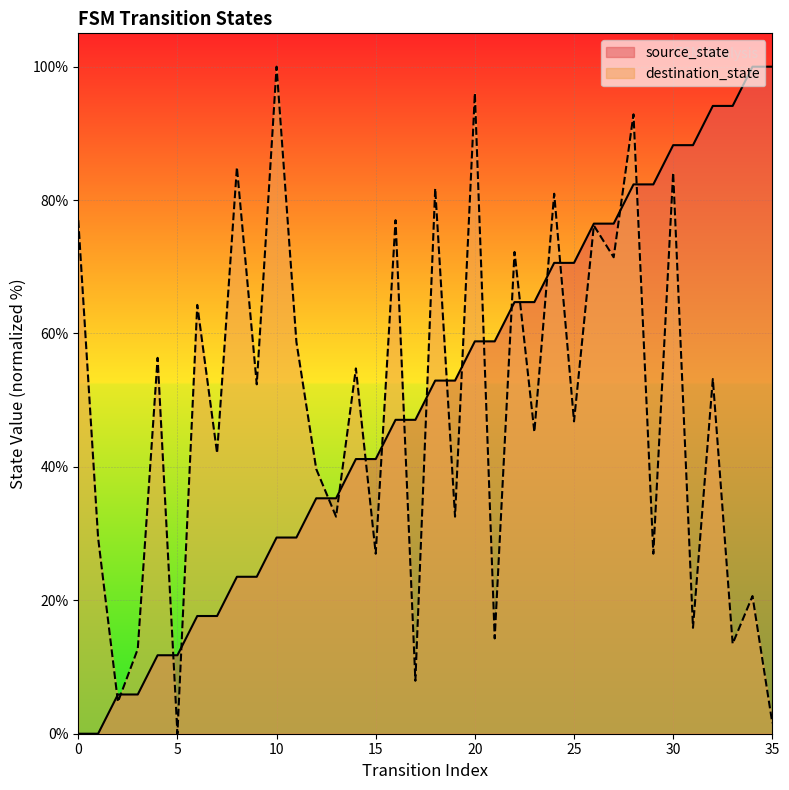

How many times do source_state and destination_state cross each other?

19